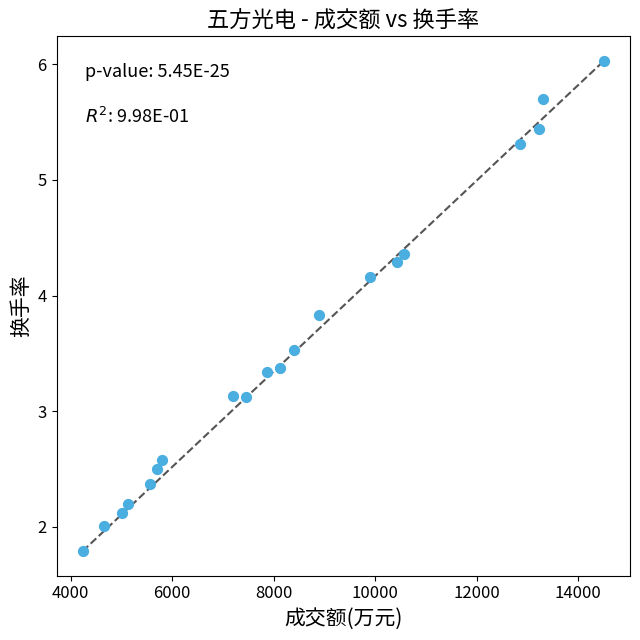

What is the range of X values (max minus min)?

10275.0